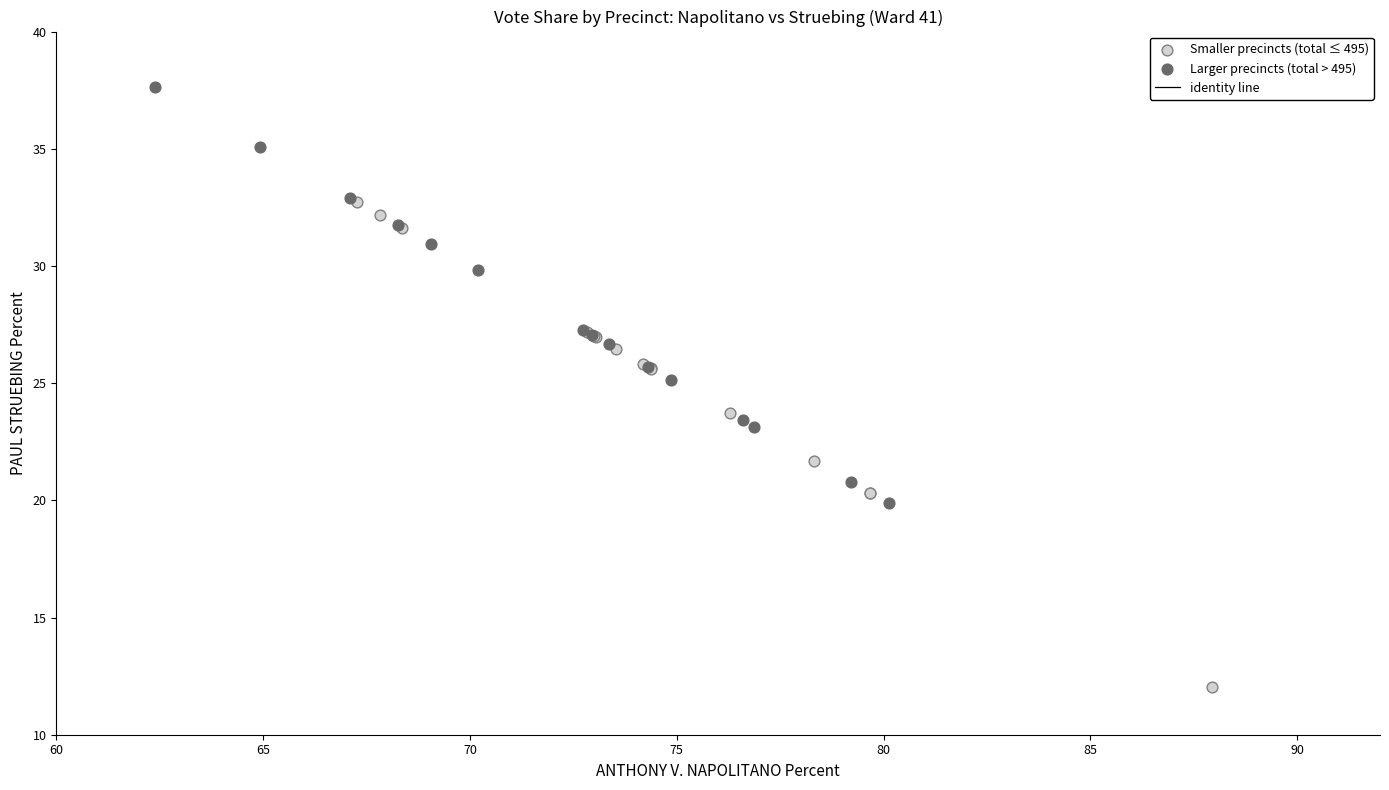

Which series has the largest Y range (max minus min)?

Smaller precincts (total ≤ 495)